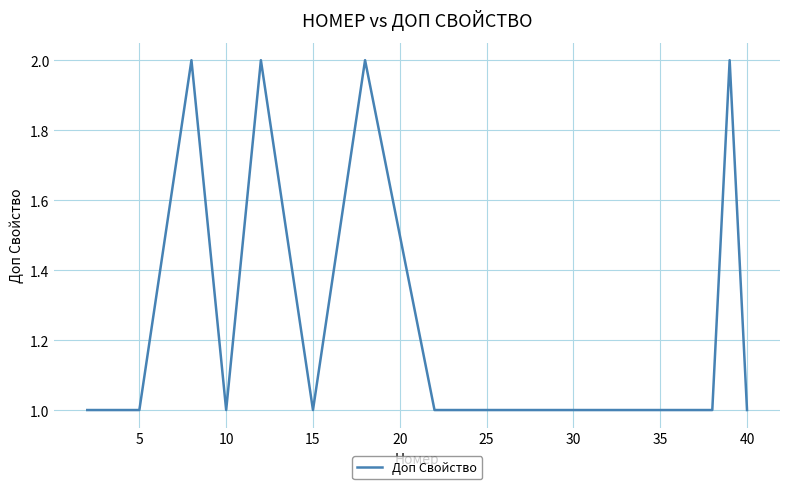

Does the chart display data point markers on the line(s)?

No